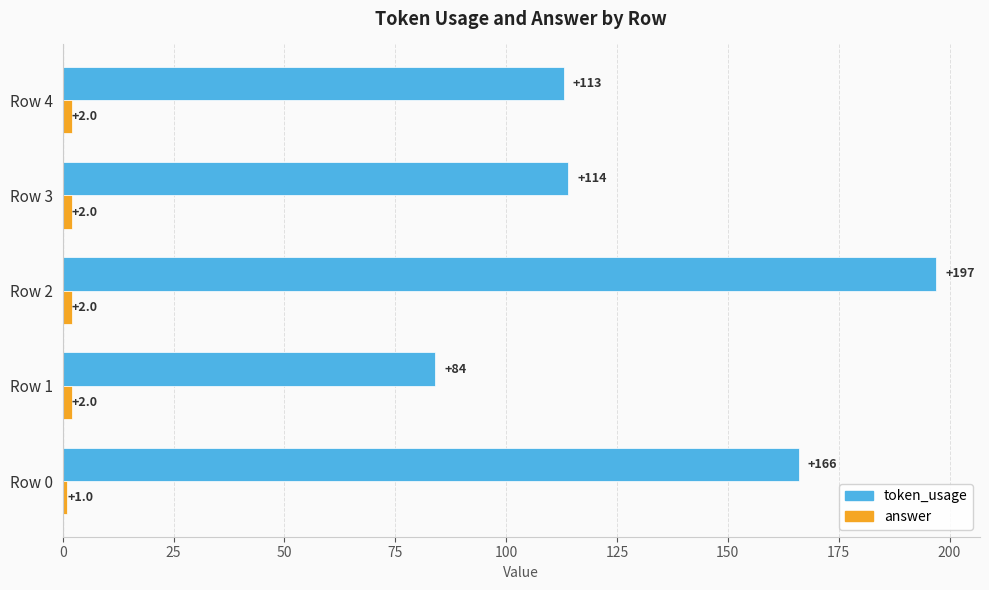

How many data points does each series have?

5